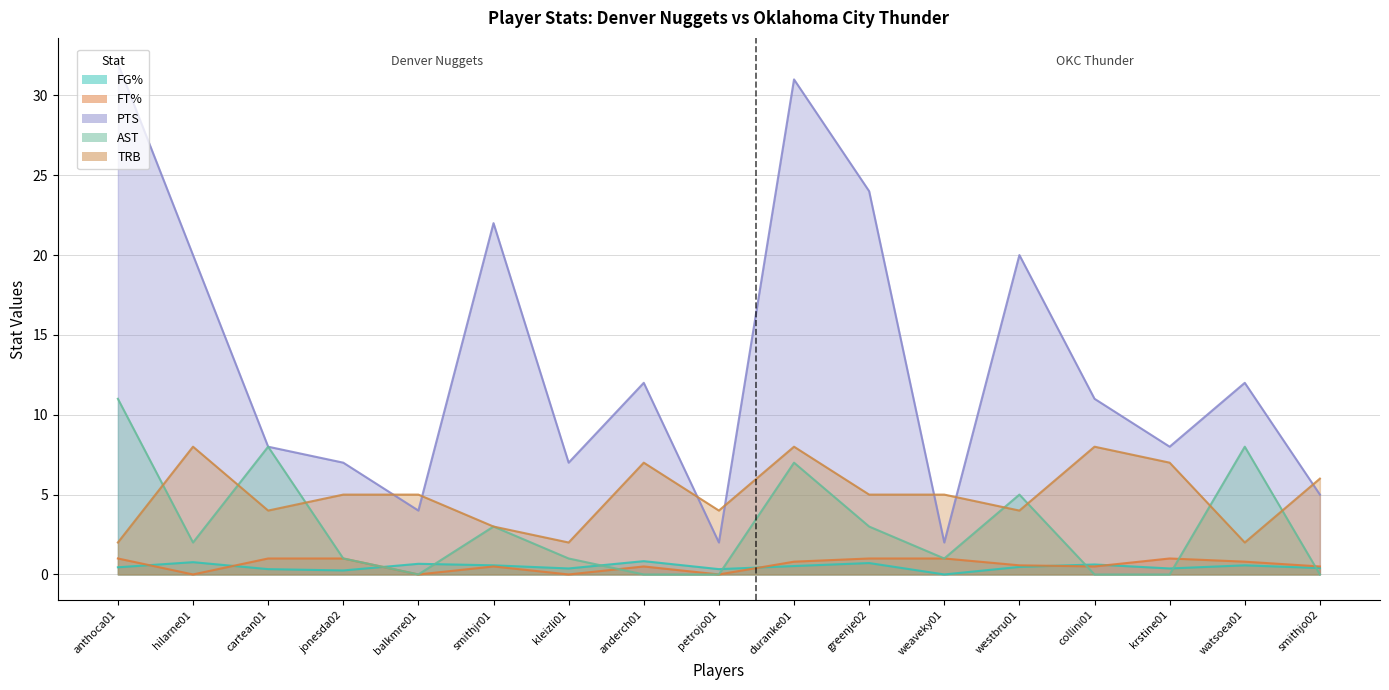

What is the sum of the FG% values at balkmre01 and anthoca01?

1.1